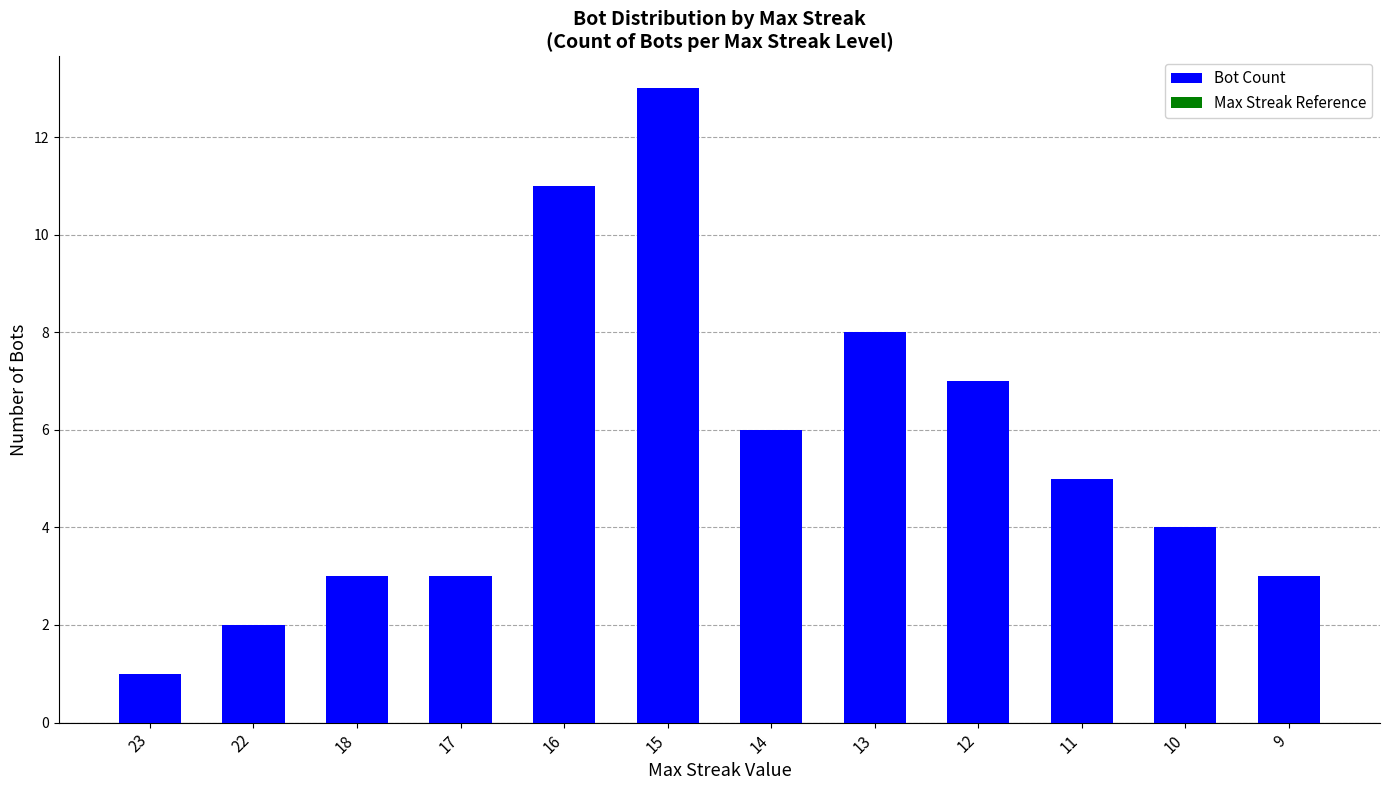

Which category has the lowest value across all series?

23